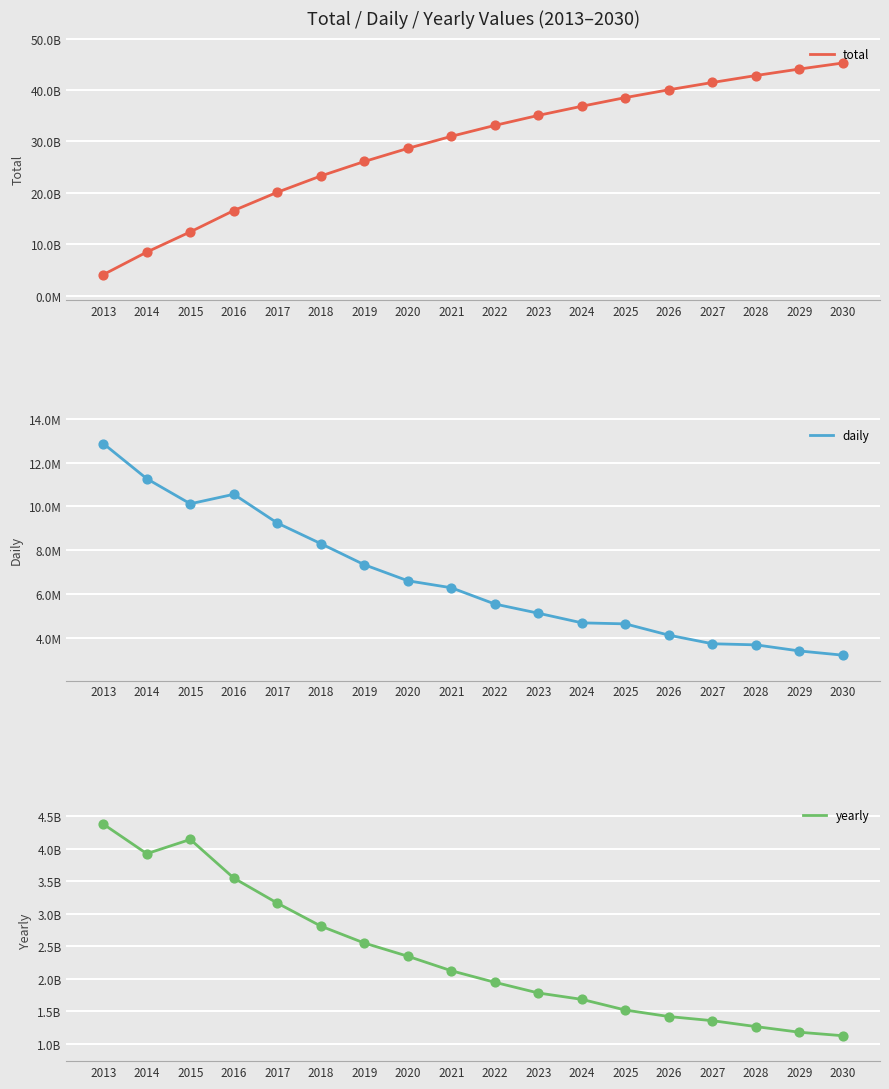

At how many categories does at least one series exceed 43343307985?

2